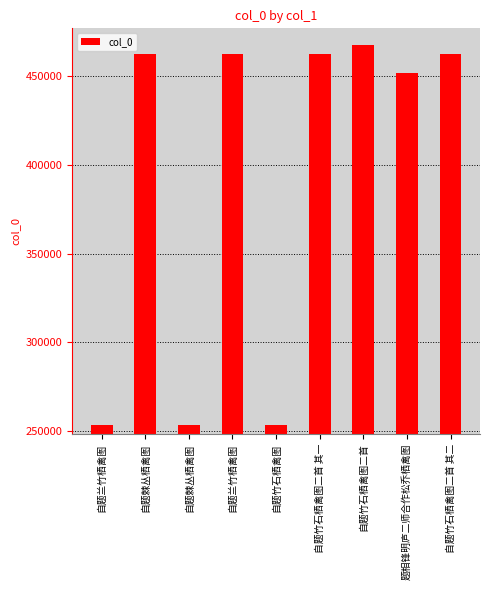

How many distinct data groups are displayed?

1